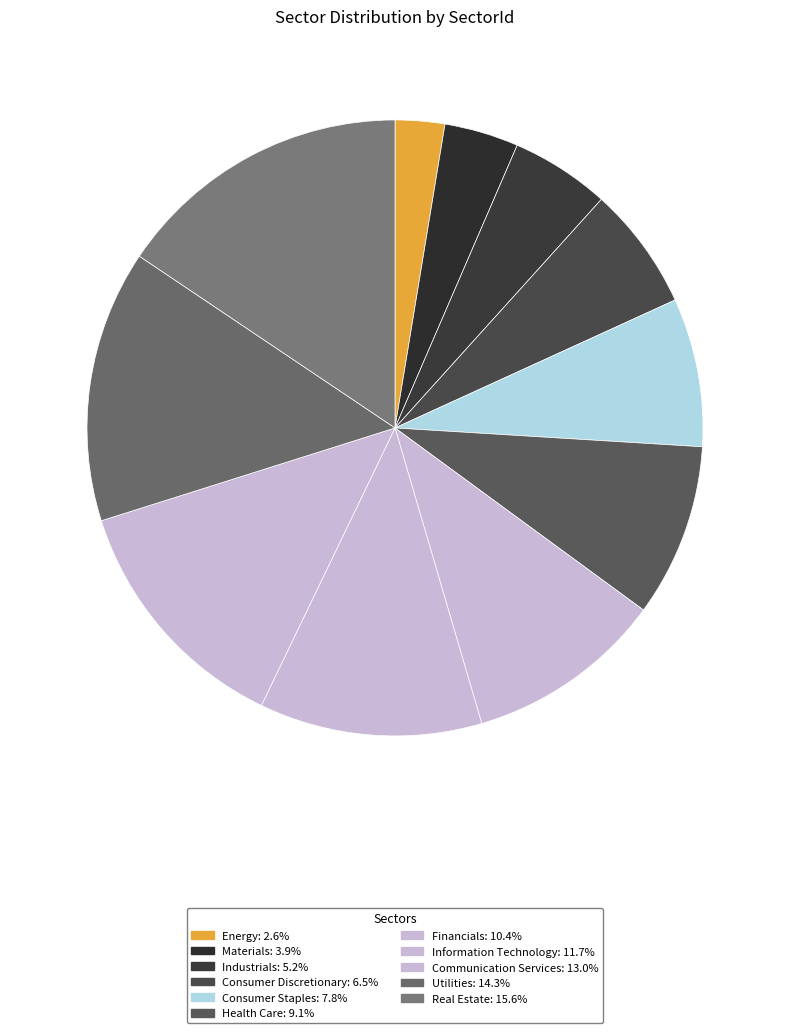

To the nearest percent, what portion does Energy represent?

3%